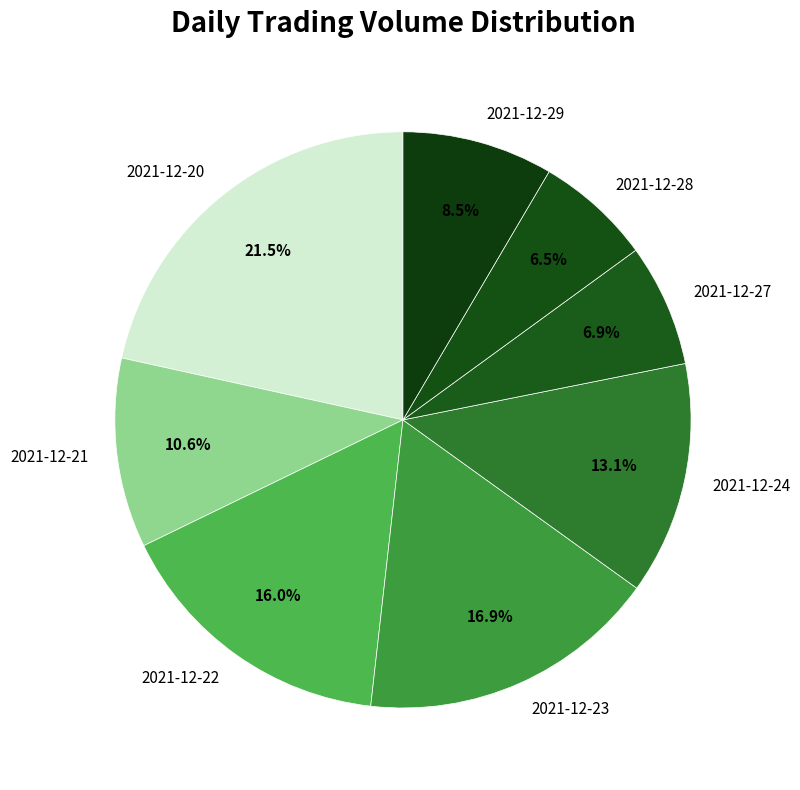

The 2021-12-21 slice represents 25% of the pie. True or false?

False